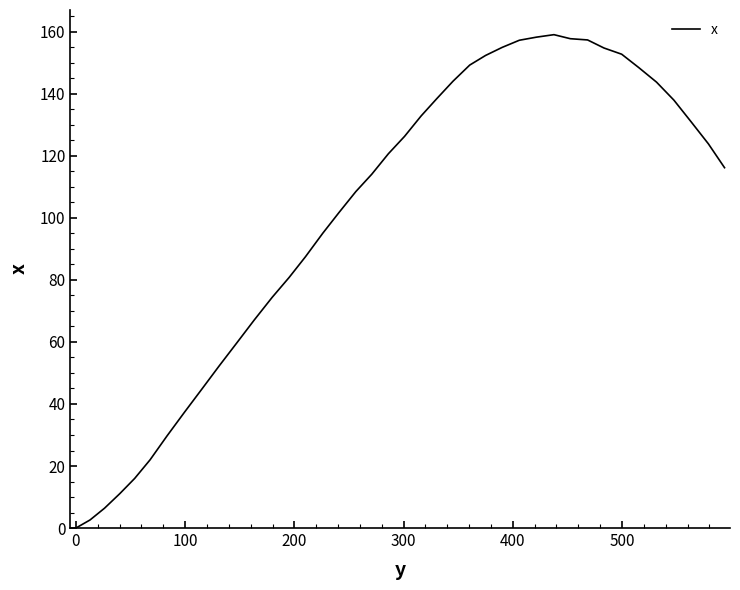

What is the maximum value shown in the chart?

159.1